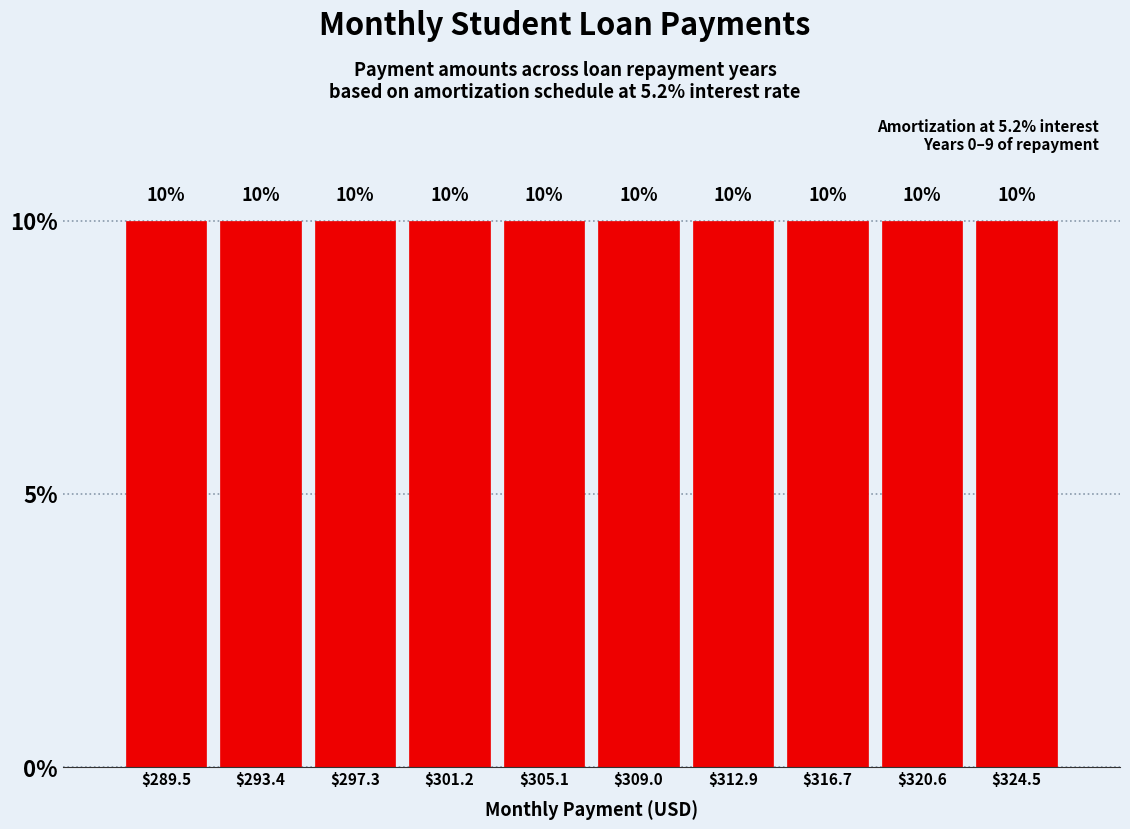

Reading left to right, transcribe this chart: for each bar, give the range it covers on the x-axis and its height. The bar edges are not printed on the chart, so give them approximately, as read against the axis.

287.5 to 291.5: 10
291.5 to 295.5: 10
295.5 to 299.0: 10
299.0 to 303.0: 10
303.0 to 307.0: 10
307.0 to 311.0: 10
311.0 to 315.0: 10
315.0 to 318.5: 10
318.5 to 322.5: 10
322.5 to 326.5: 10